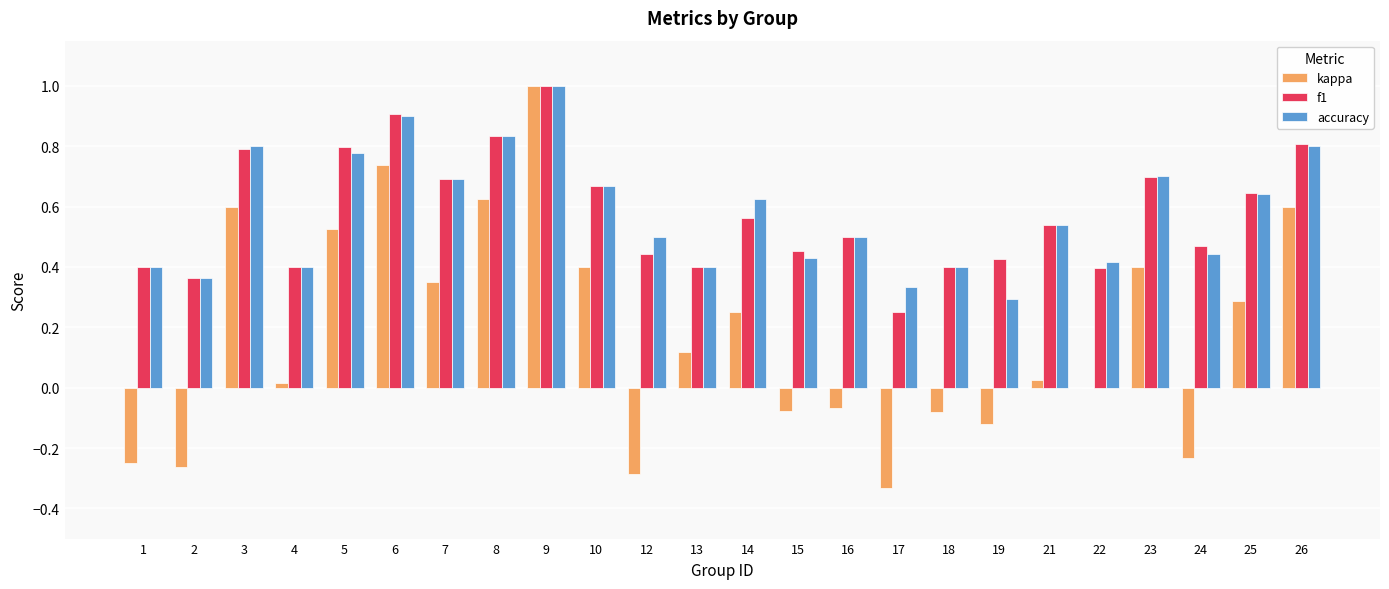

Which series changed the most between 4 and 5?

kappa